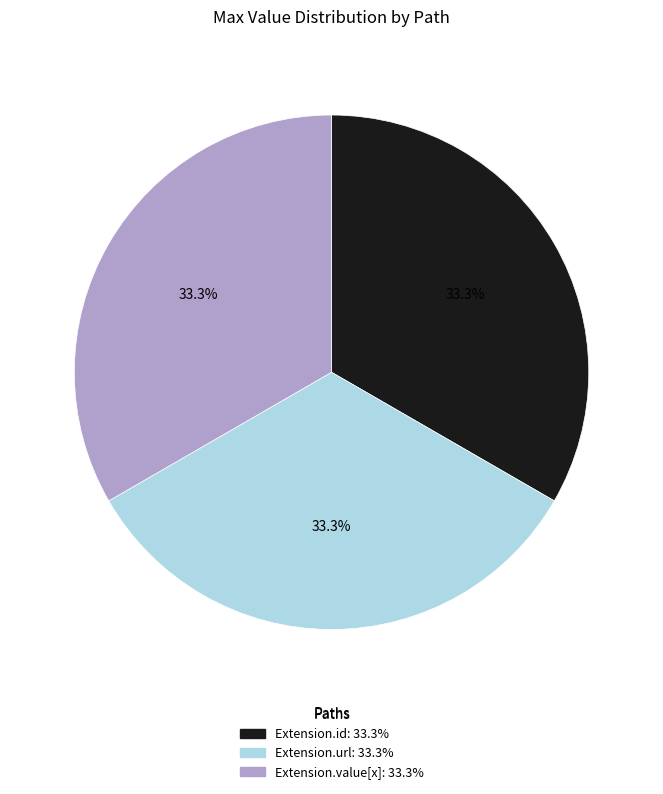

Is there any slice that represents more than half of the pie?

No